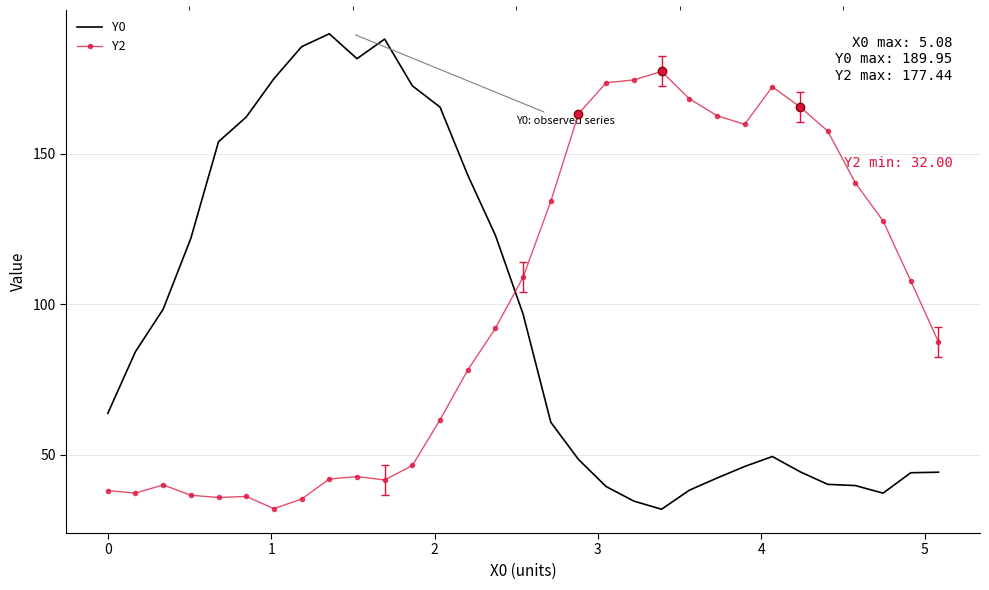

What is the maximum value shown in the chart?

190.0